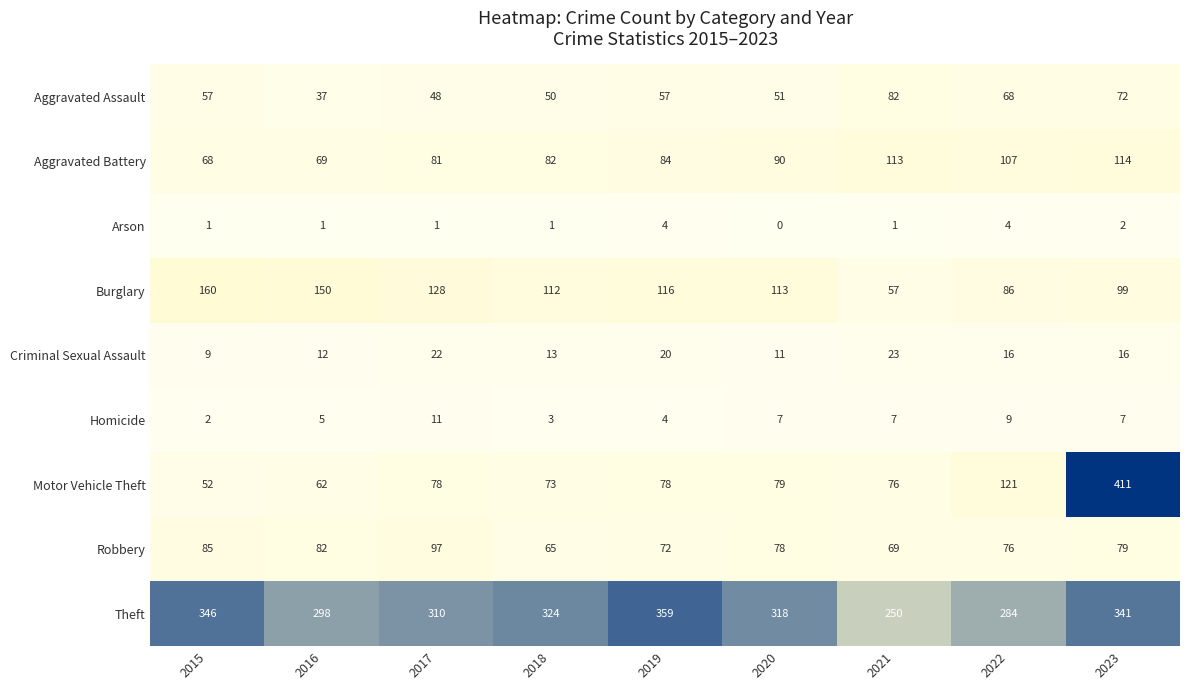

At how many categories does at least one series exceed 169?

9